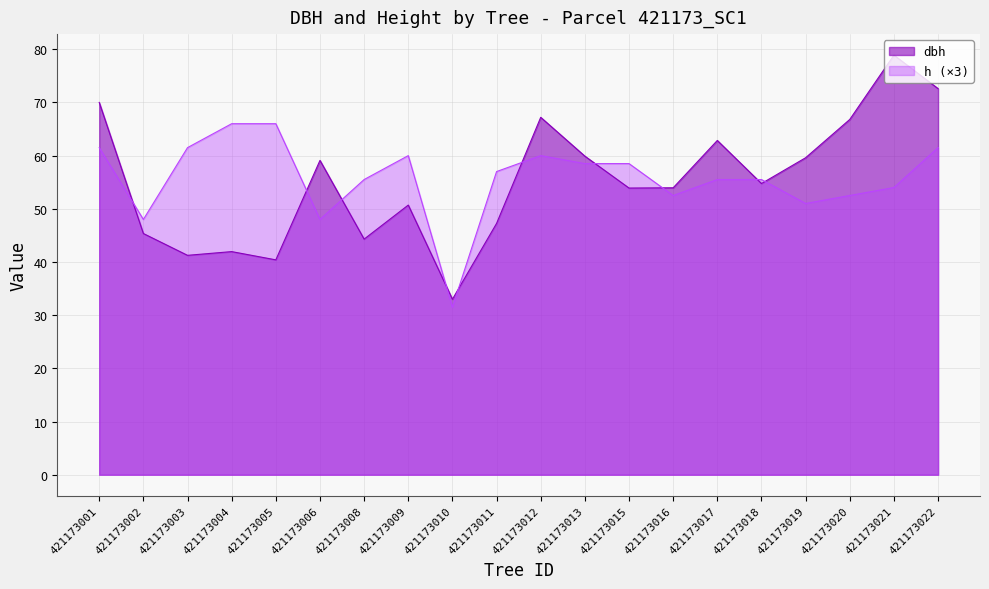

Which series has the largest total across all categories?

h